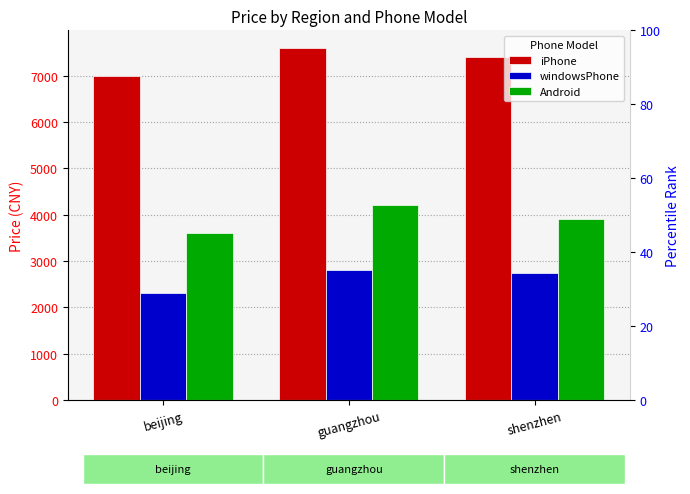

What is the label of the 1st bar from the right?

shenzhen